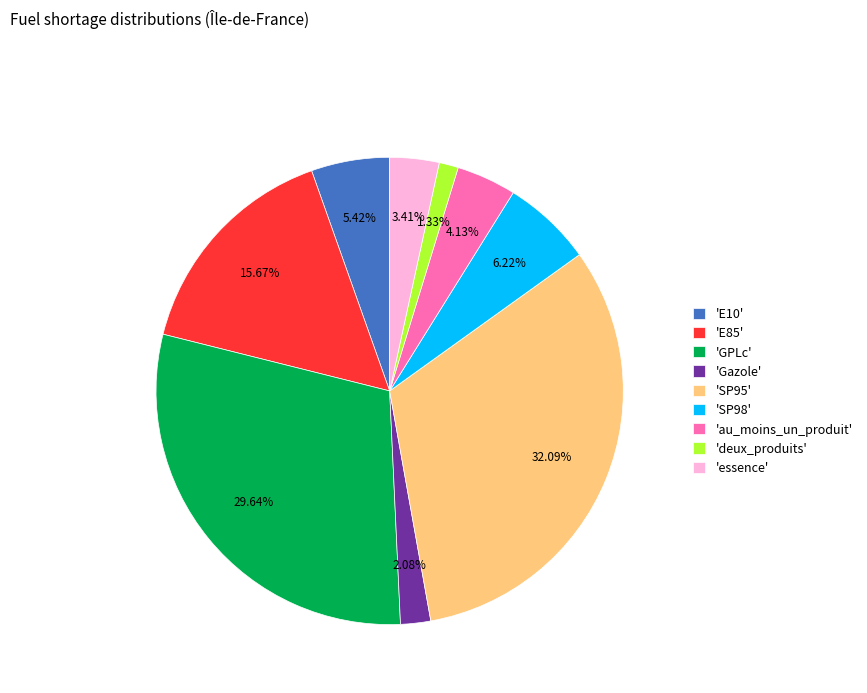

Do 'essence' and 'SP95' together represent more than half of the pie?

No